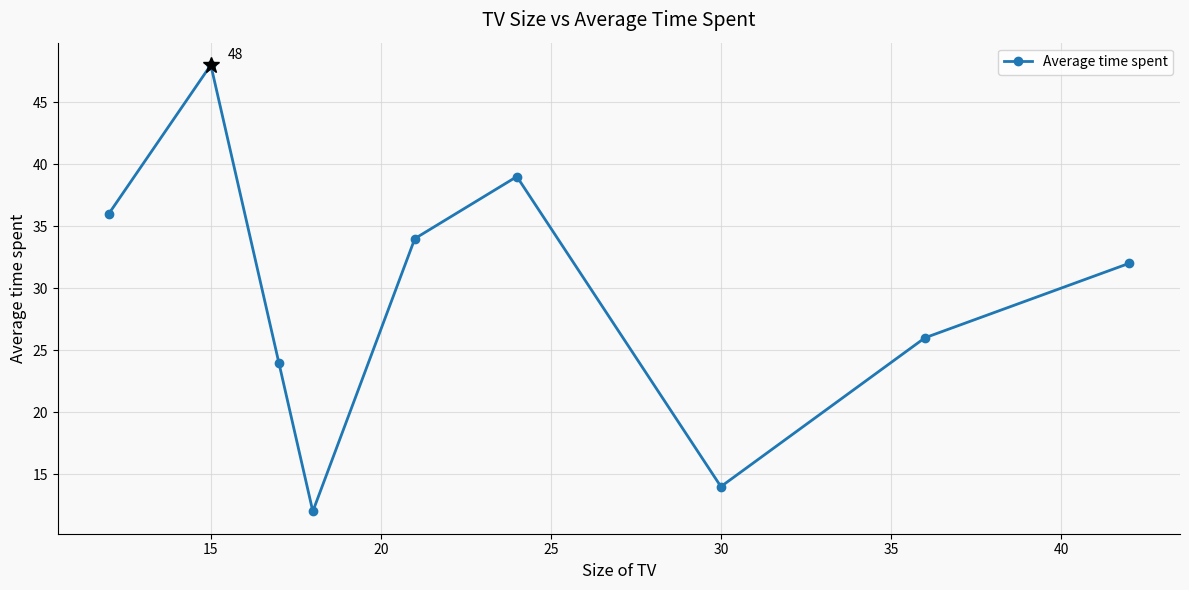

Reading left to right, transcribe all the data shown in this chart.

36	48	24	12	34	39	14	26	32